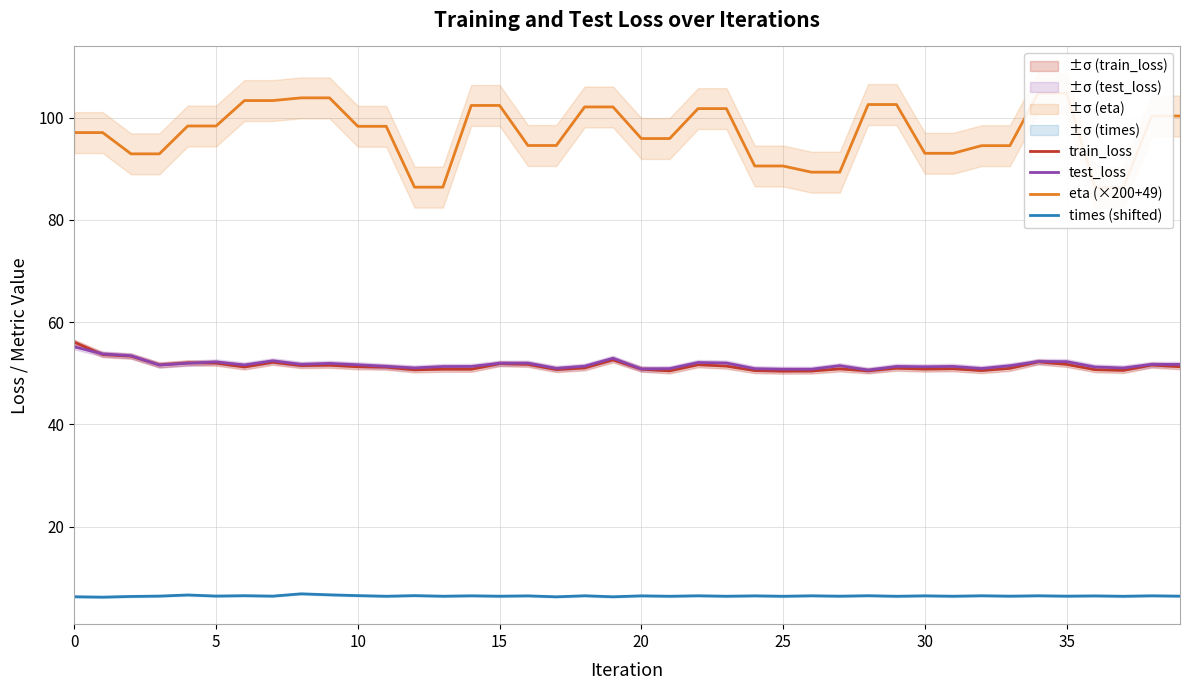

What is the total value across all series at 23?

211.6